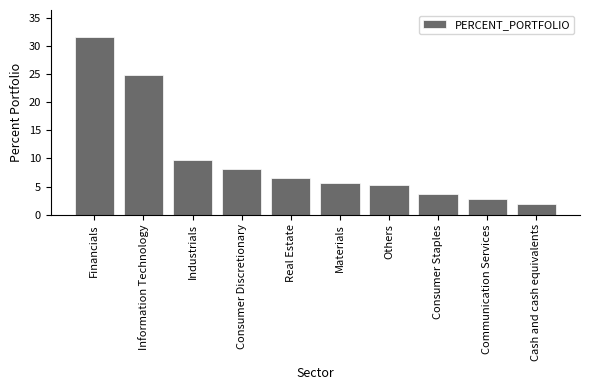

What is the average value?

10.0